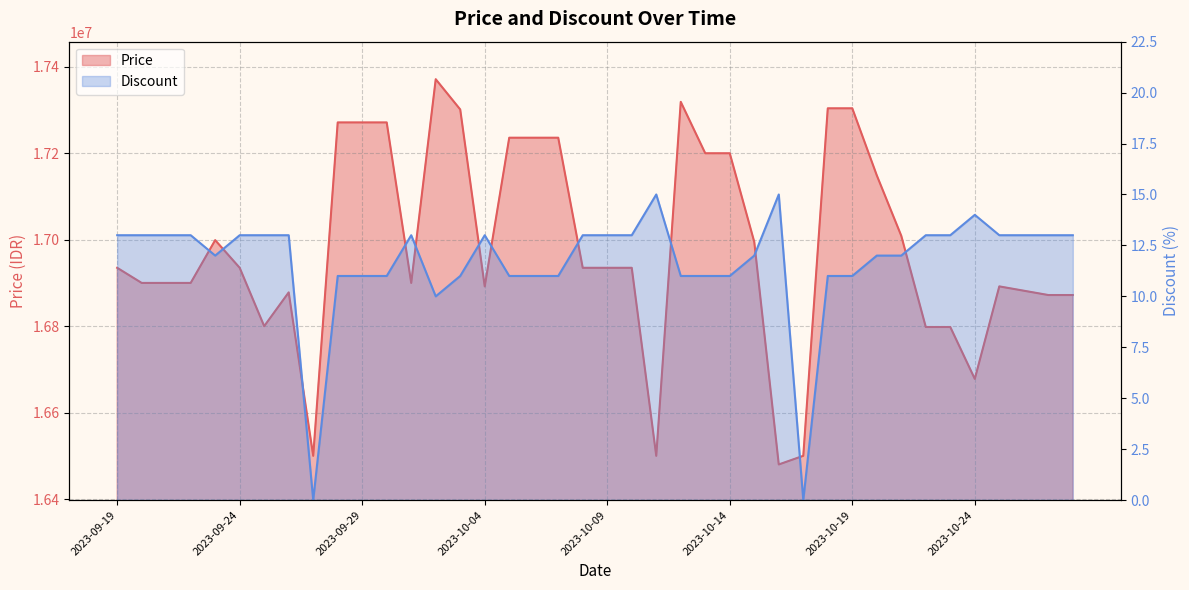

The Price series shows 16500000 at 2023-10-11. True or false?

True